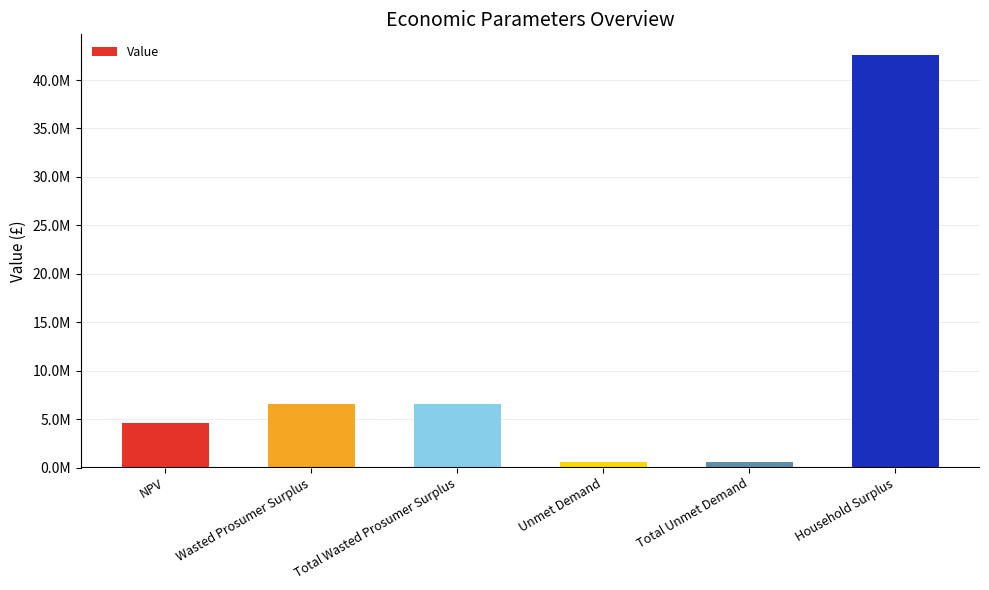

What is the difference between the maximum and minimum values?

41994128.4